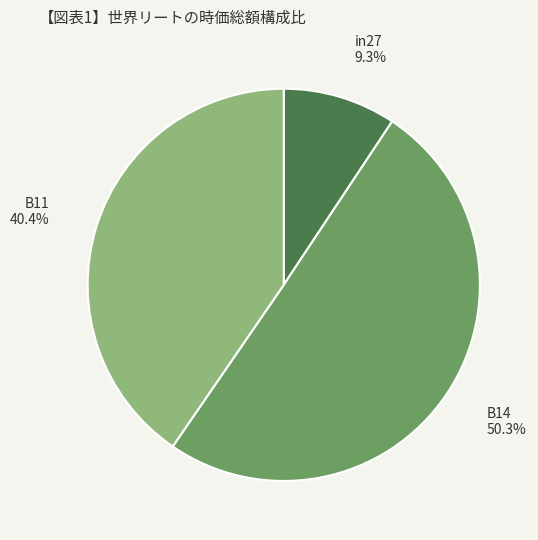

What is the total percentage of B11 and B14?

90.7%